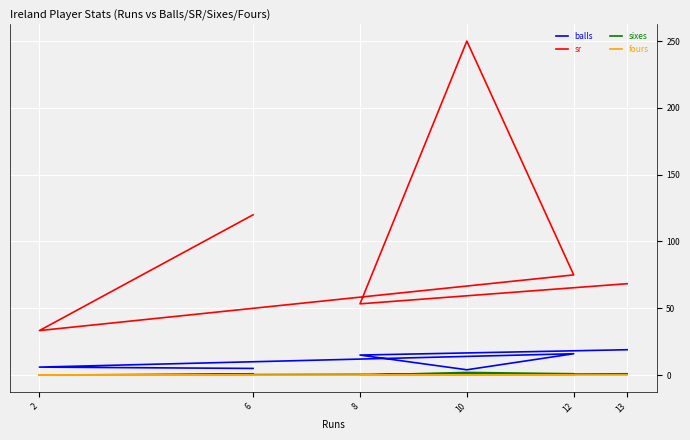

True or false: sixes and balls intersect in this chart.

False